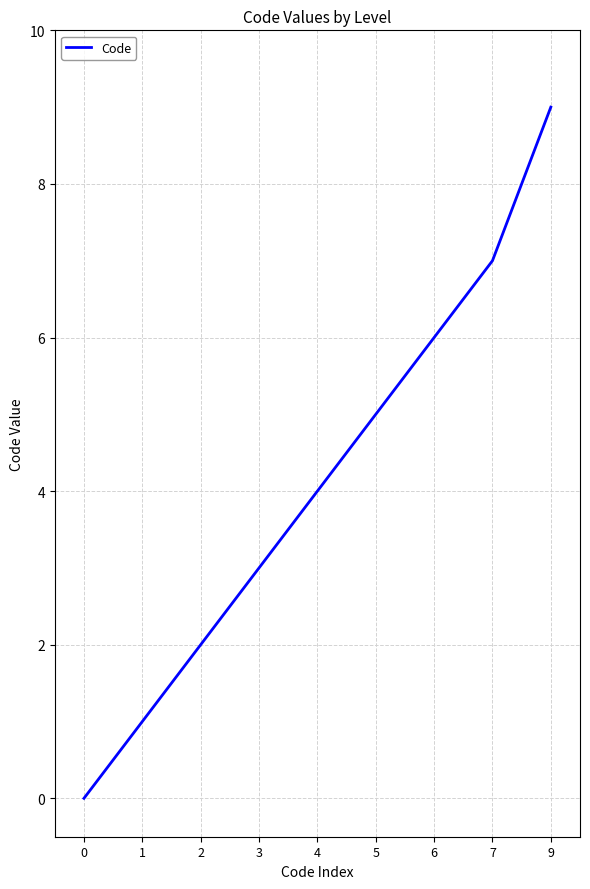

Which category has the highest value across all series?

9